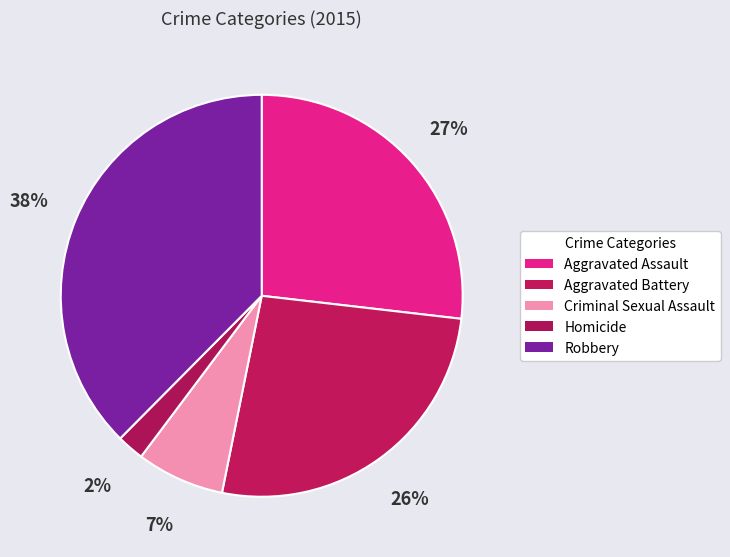

Count the number of slices in the pie.

5